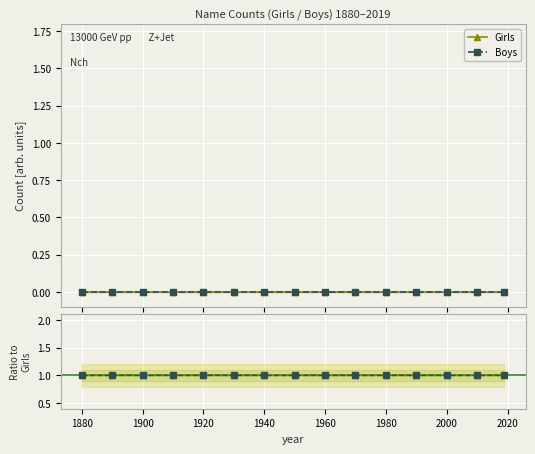

True or false: Boys and Girls ratio cross at least once.

False